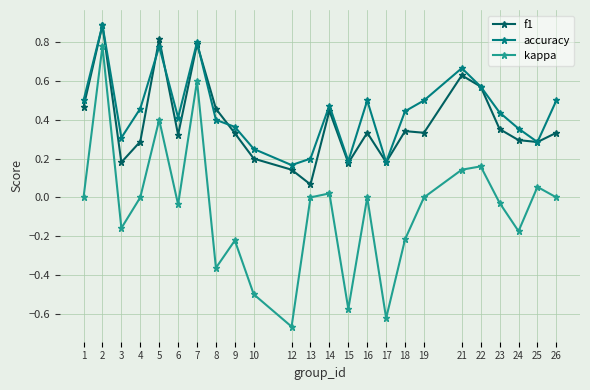

Between 18 and 21, which series saw the biggest shift?

kappa